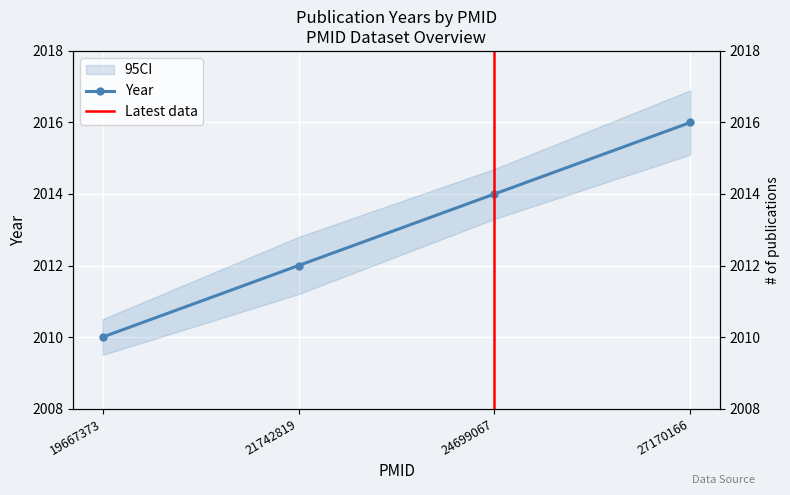

What is the sum of all values?

8052